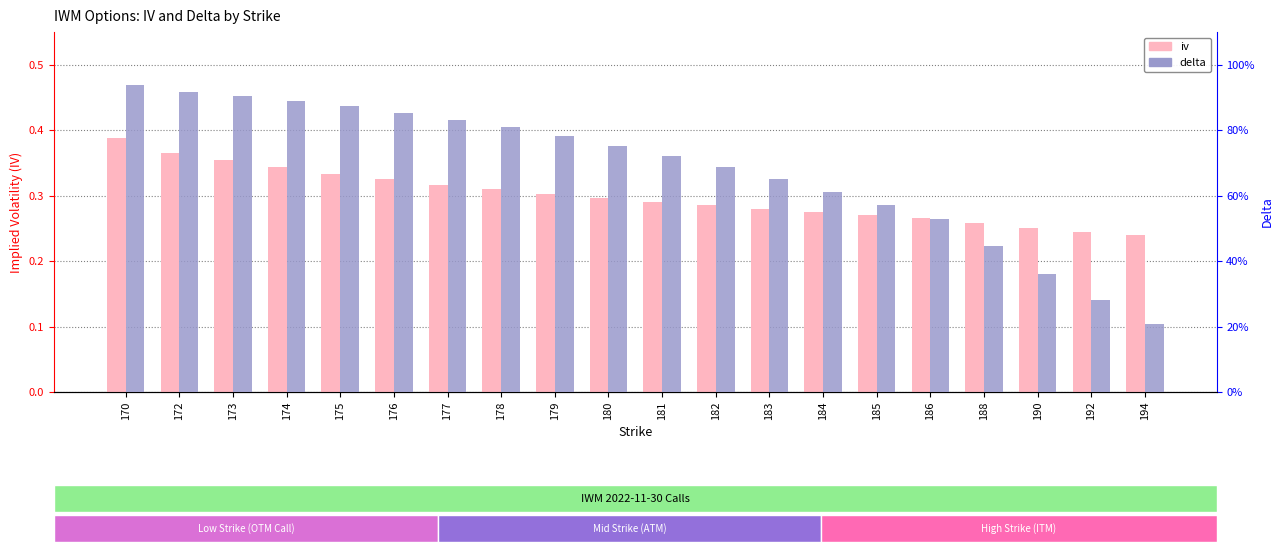

At which label is delta closest to 0?

194